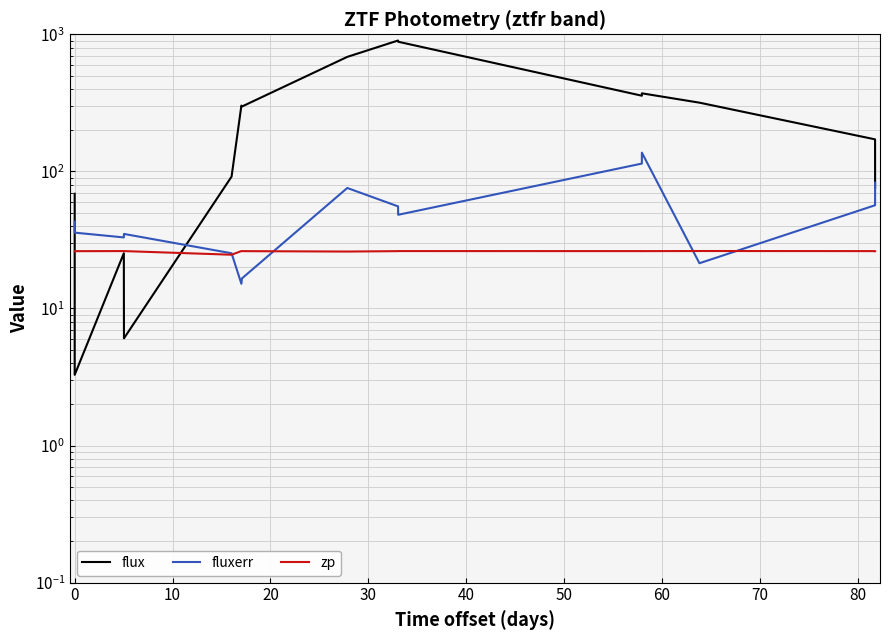

True or false: zp has more than 0 interior local peaks.

True